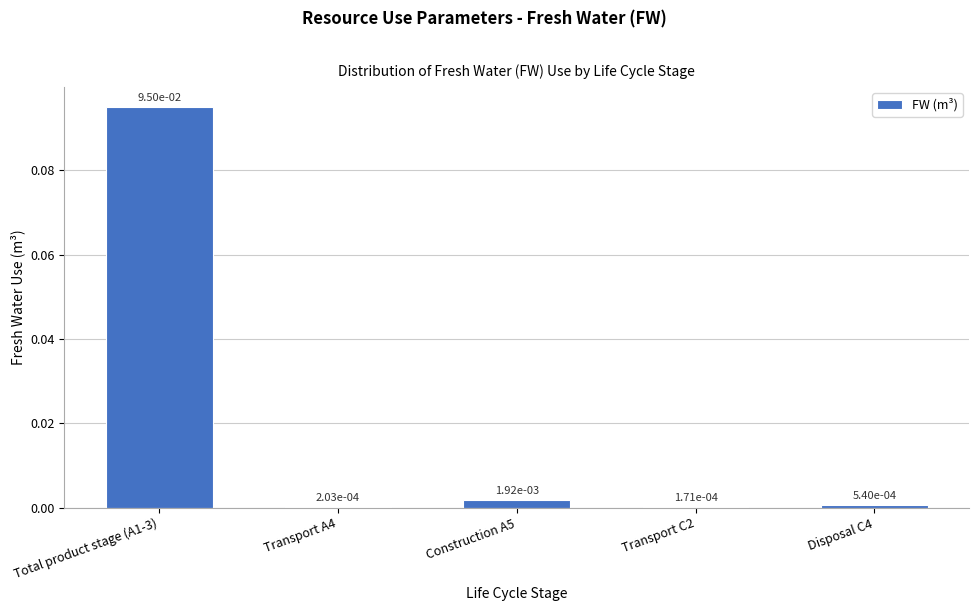

Which category has the highest value across all series?

Total product stage (A1-3)